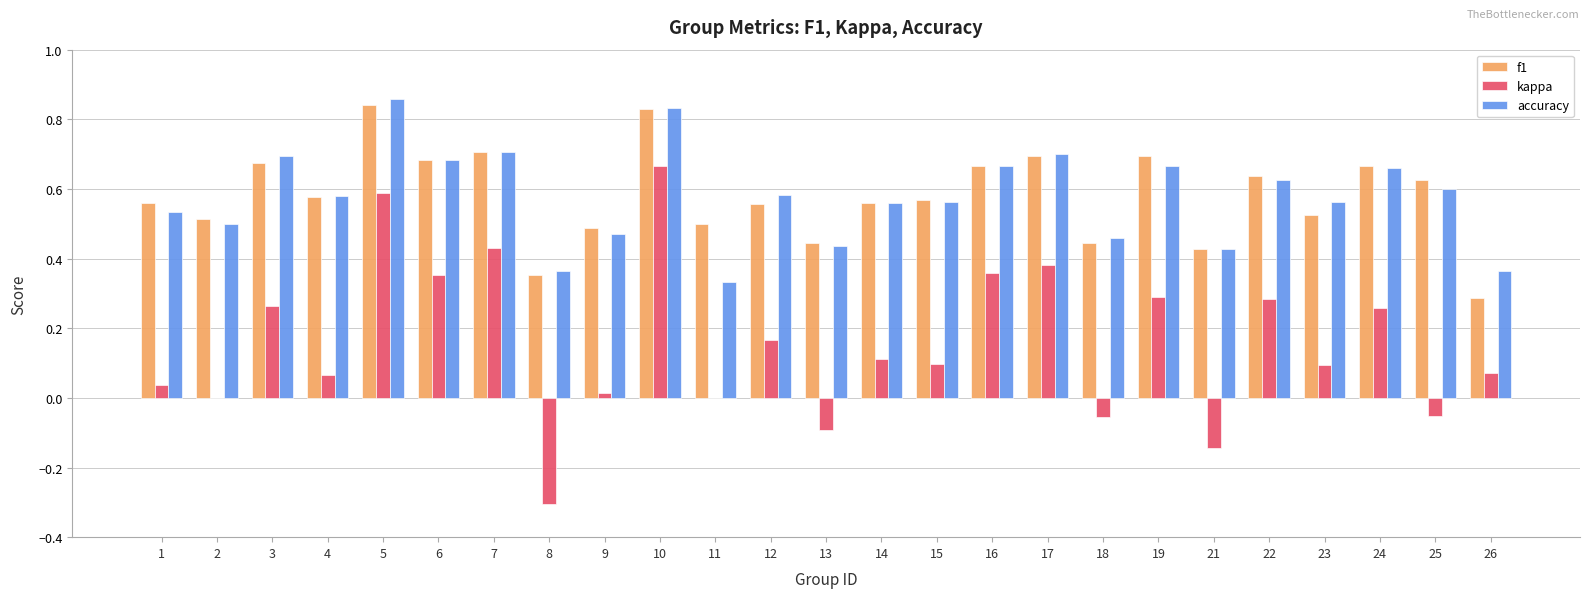

What are all the series names shown in the legend?

f1, kappa, accuracy